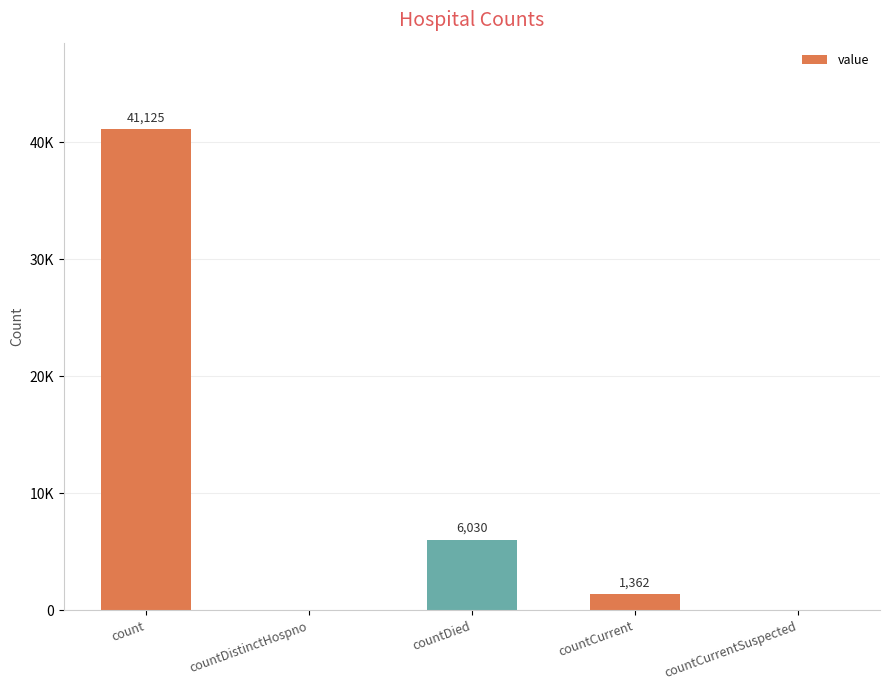

Are the bars horizontal?

No